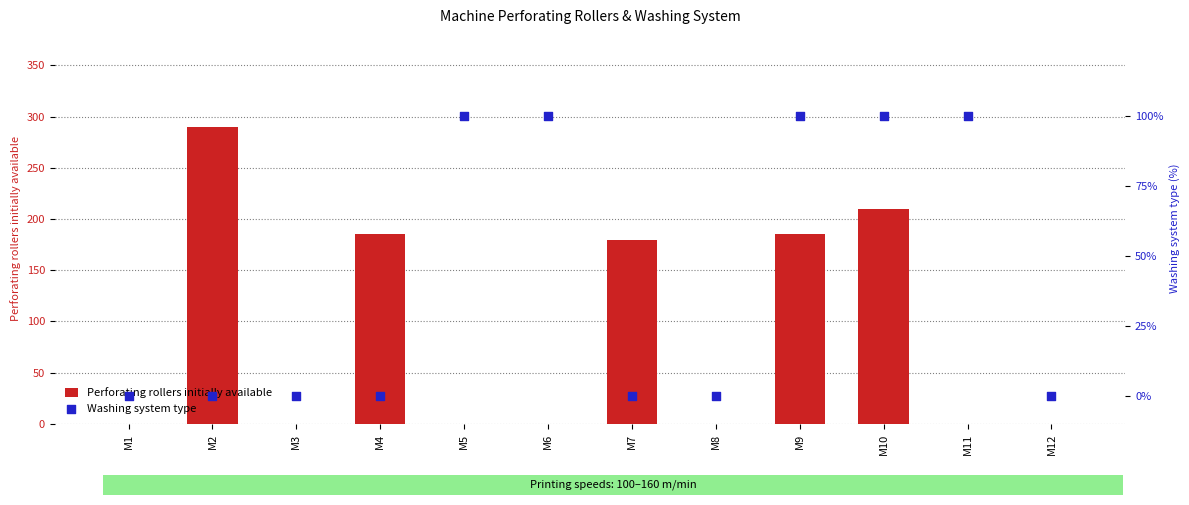

Which series reaches the maximum Y coordinate?

Perforating rollers initially available